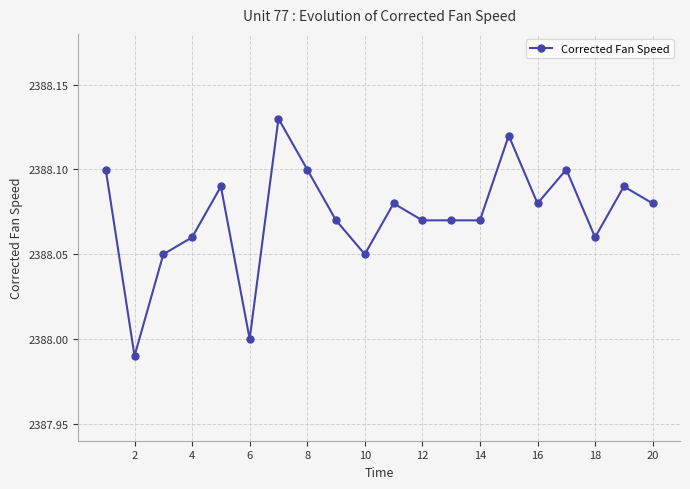

True or false: there are more than 0 points higher than both neighbors.

True